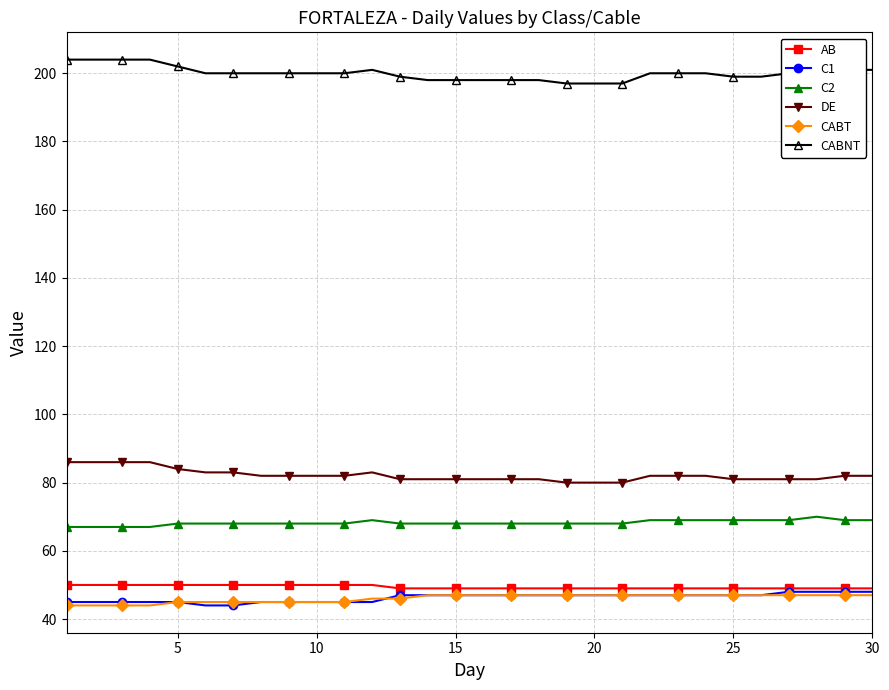

What is the value of the C1 point at the 7th from the left?

44